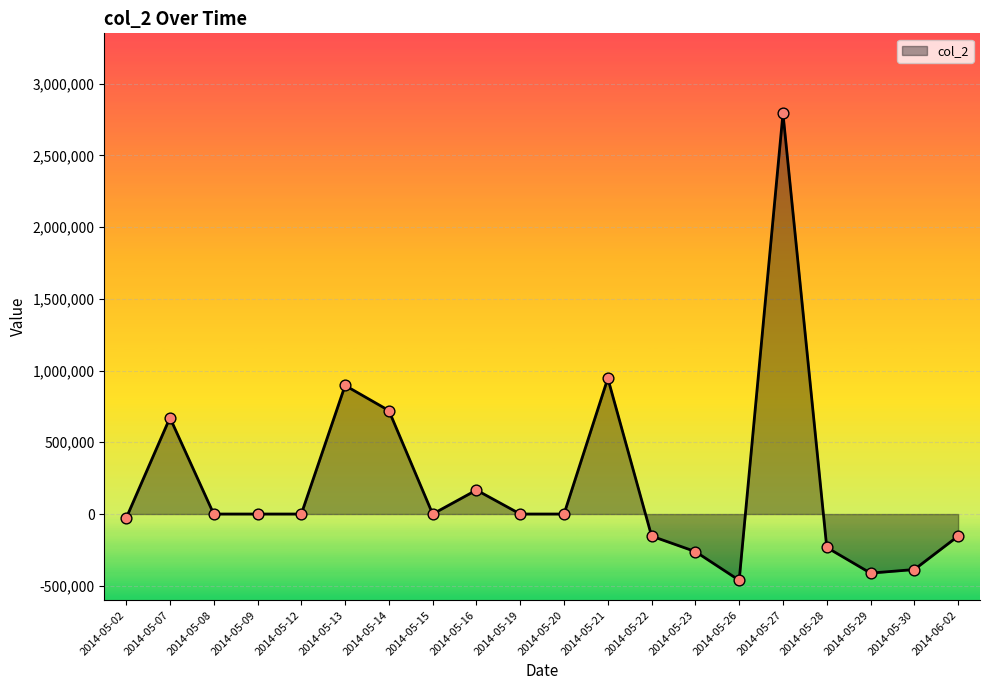

What is the change in value from 2014-05-07 to 2014-05-22?

-825160